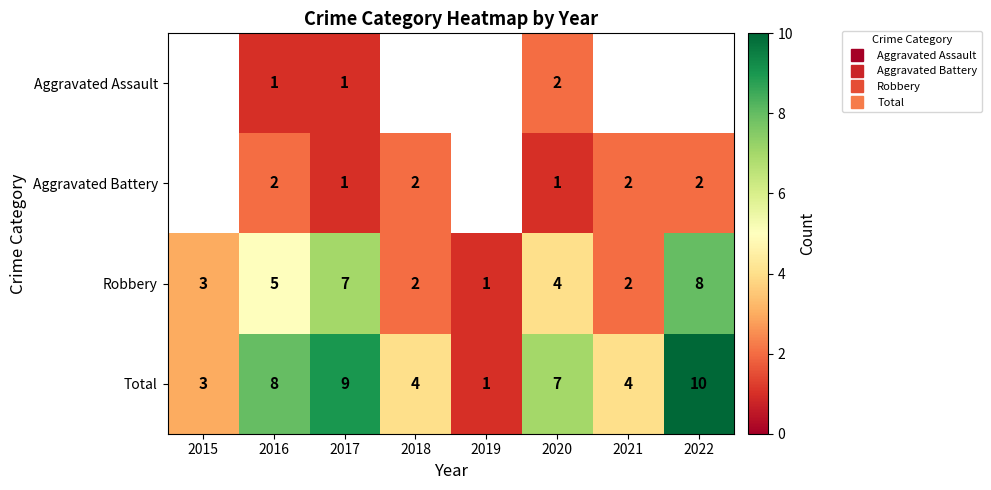

Which label corresponds to the smallest value in the chart?

2016